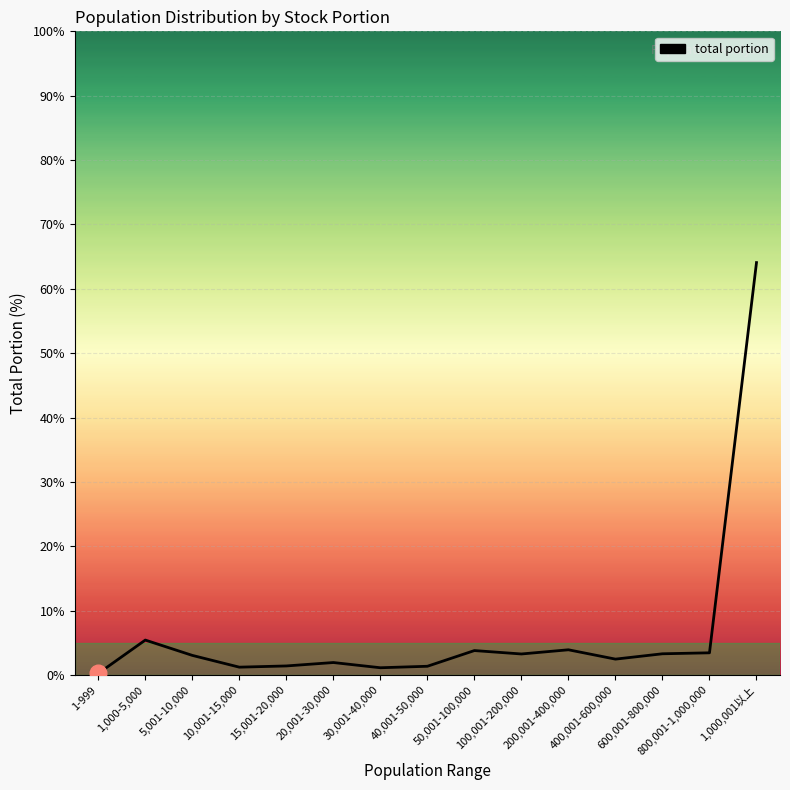

Is it true that the value at 100,001-200,000 is 3.3?

True